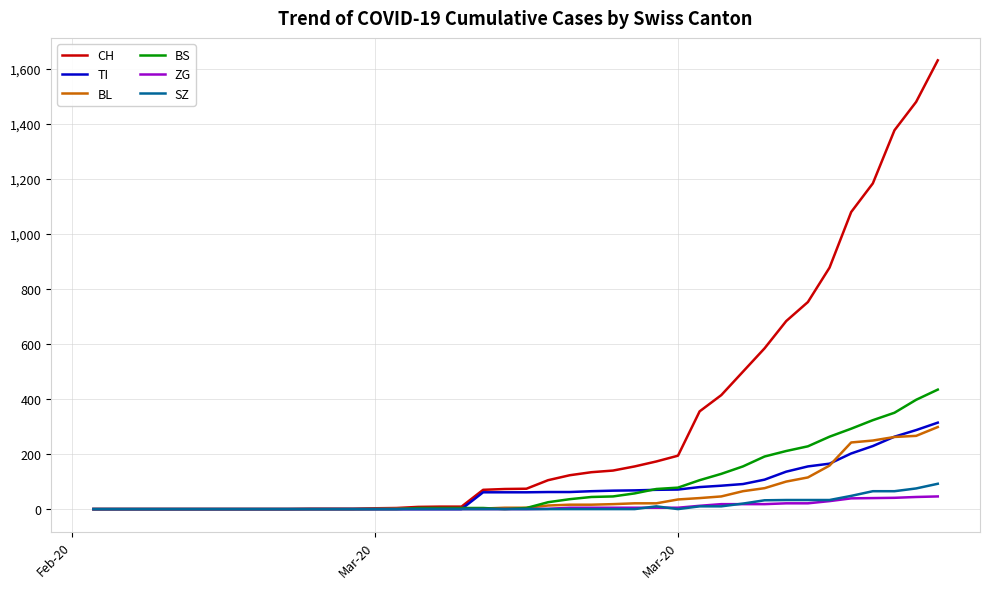

How many distinct data groups are displayed?

6